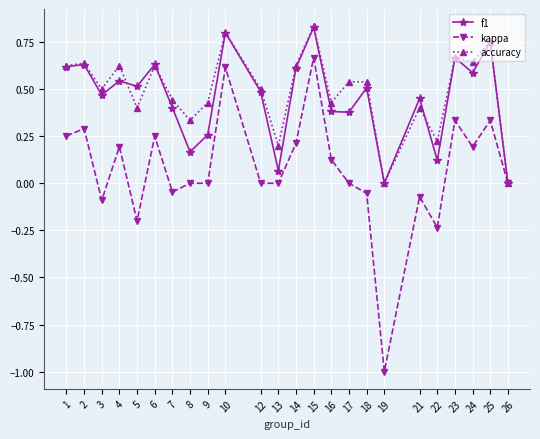

How many lines are shown in the chart?

3